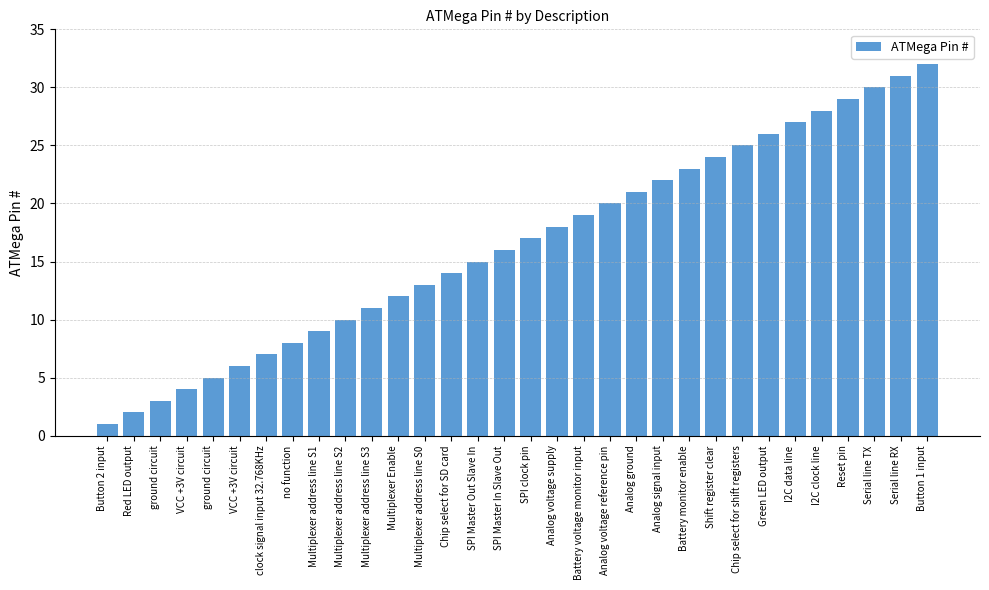

What is the change in value from ground circuit to VCC +3V circuit?

+3